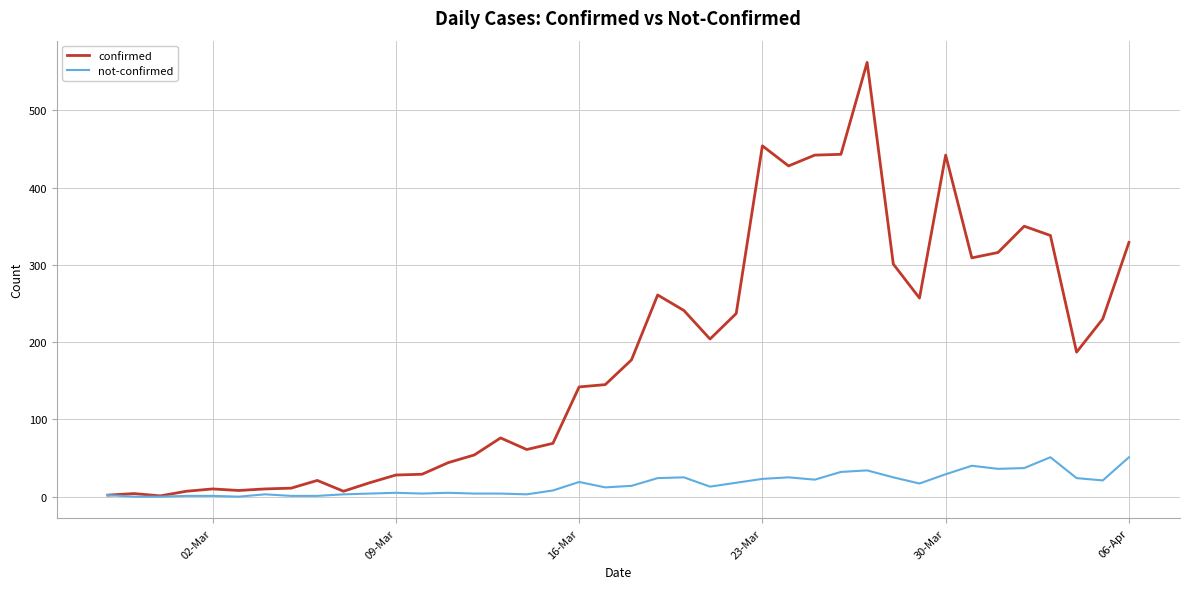

How many lines are shown in the chart?

2